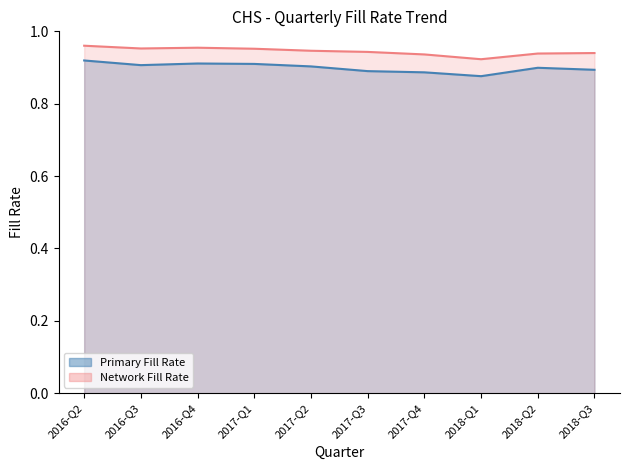

Reading left to right, transcribe all the data shown in this chart.

Primary Fill Rate: 0.9	0.9	0.9	0.9	0.9	0.9	0.9	0.9	0.9	0.9
Network Fill Rate: 1.0	1.0	1.0	1.0	0.9	0.9	0.9	0.9	0.9	0.9